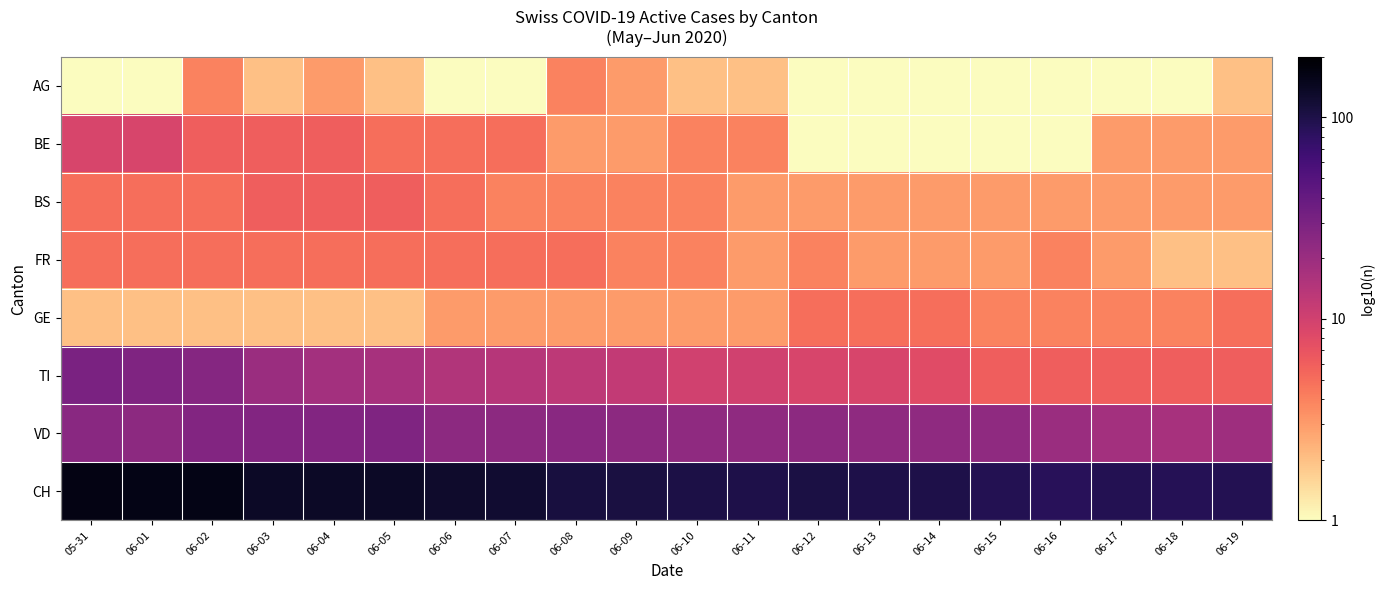

How many series are shown in this chart?

8